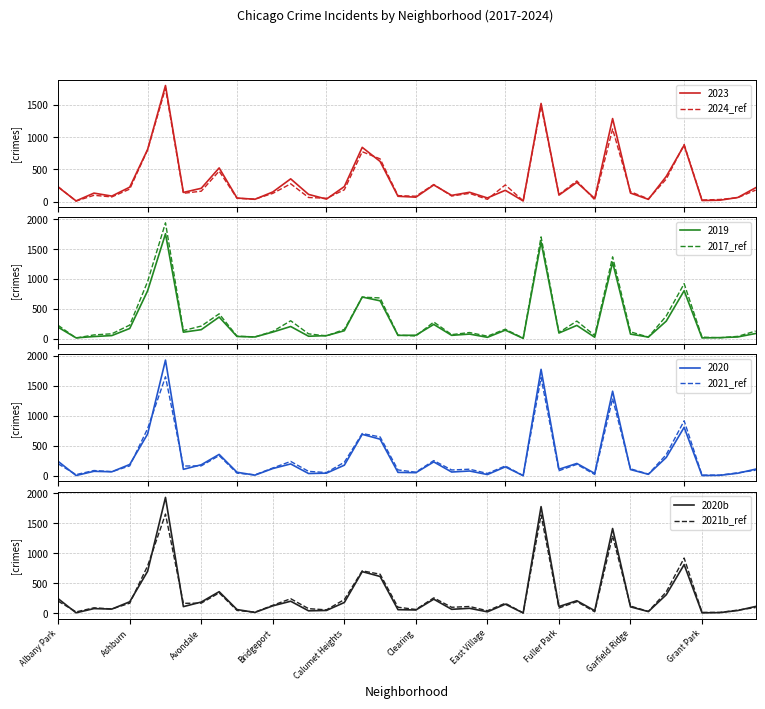

What is the value of the 2017_ref point at the 31st from the left?

58